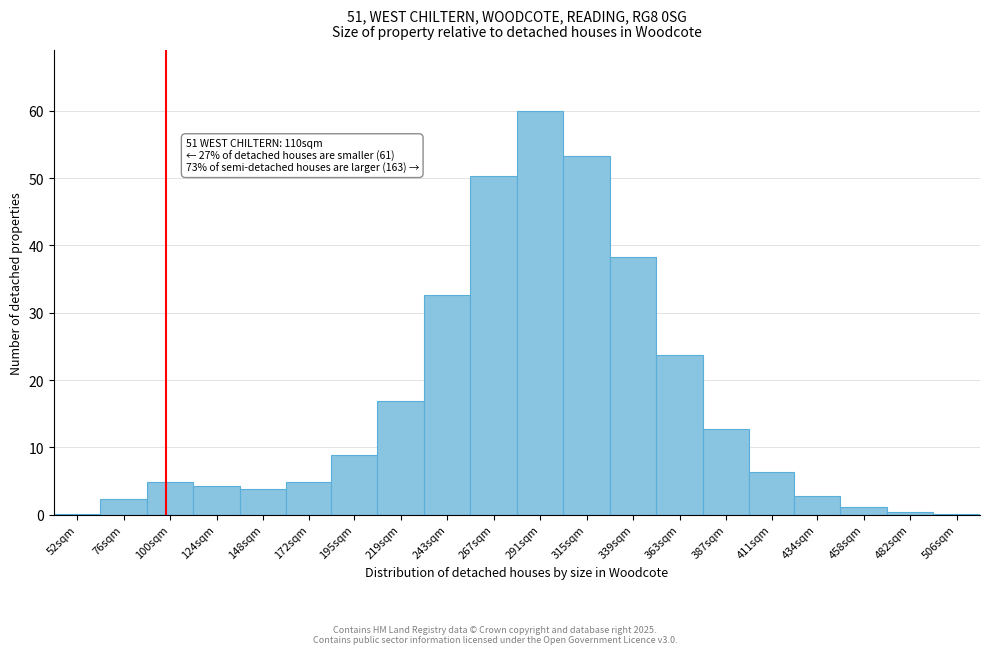

Is it true that the value at 267sqm is 50.3?

True